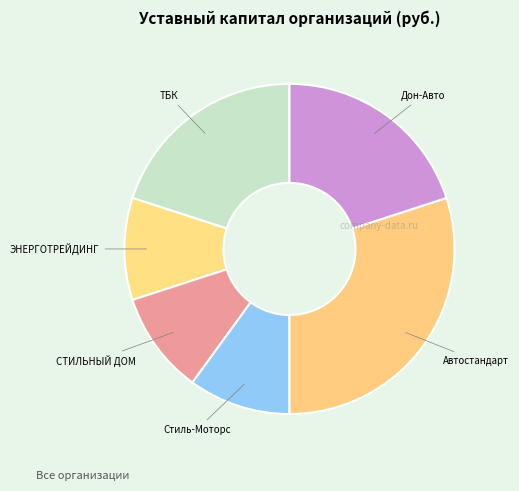

How many slices are in this pie chart?

6